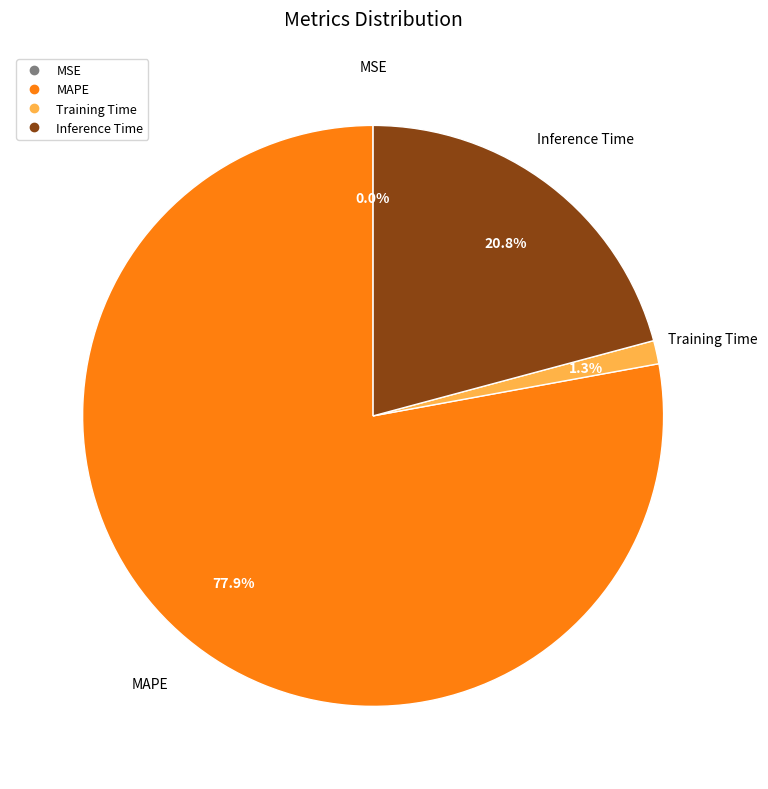

The MAPE slice represents 78% of the pie. True or false?

True